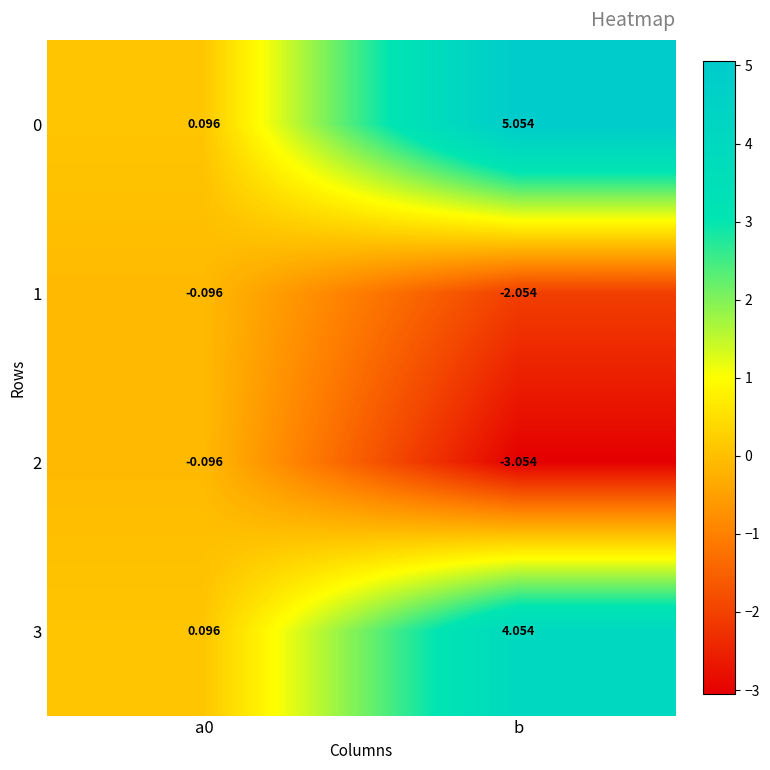

At which category does the chart reach its peak across all series?

b